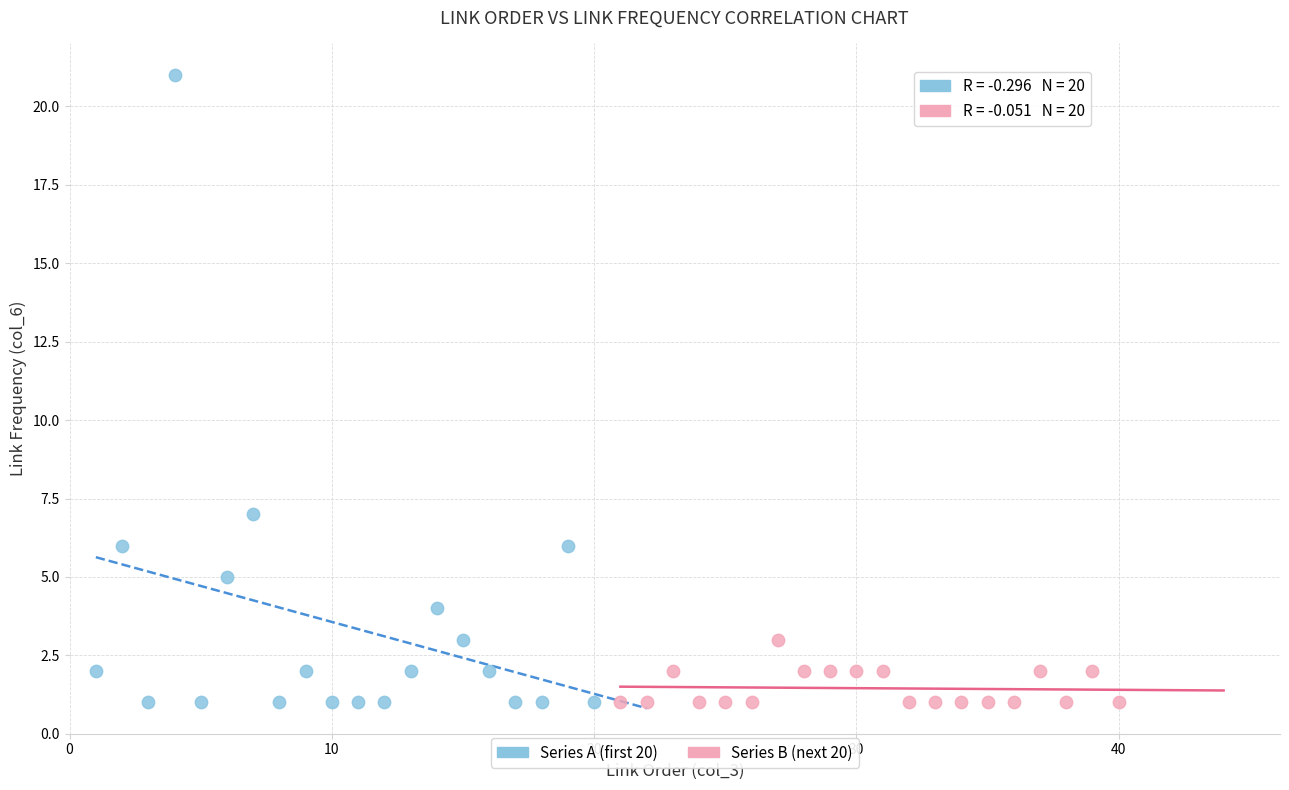

Which series reaches the maximum Y coordinate?

Series A (first 20)